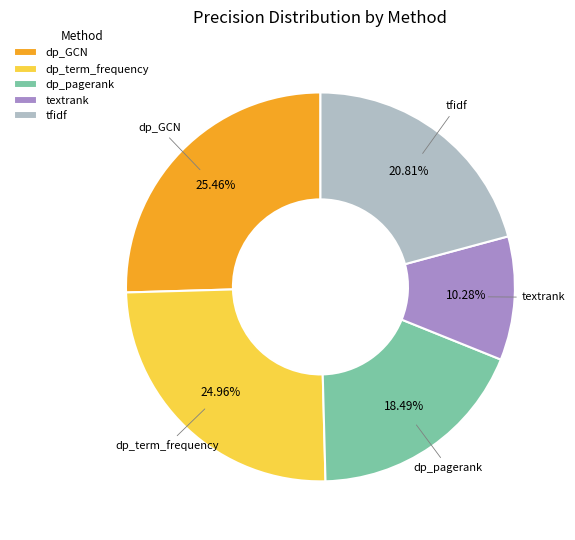

Between dp_pagerank and dp_GCN, which is larger?

dp_GCN